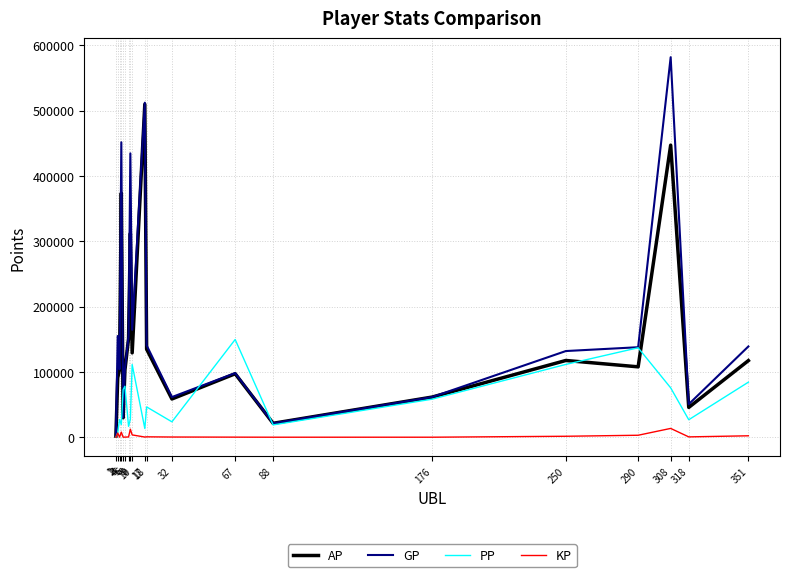

Which series has the largest total across all categories?

GP